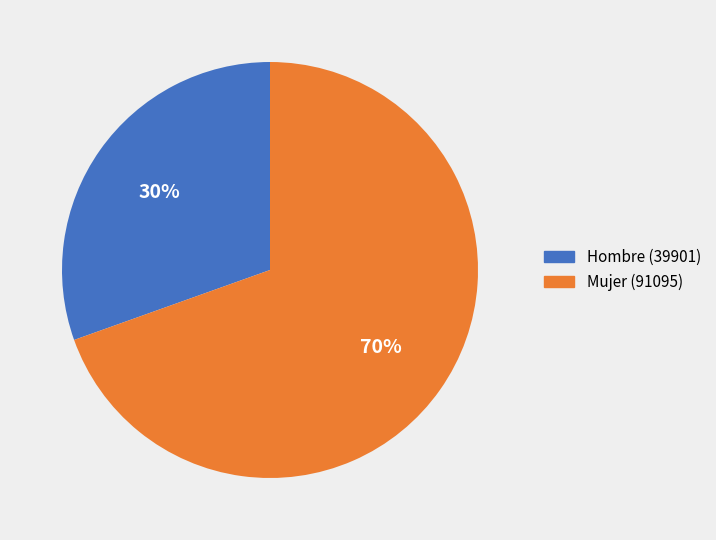

Is there a majority slice in this chart?

Yes